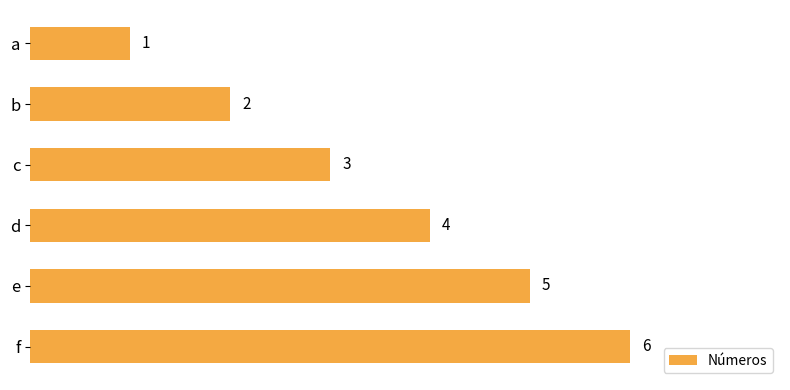

List the labels in order of value, smallest first.

a, b, c, d, e, f